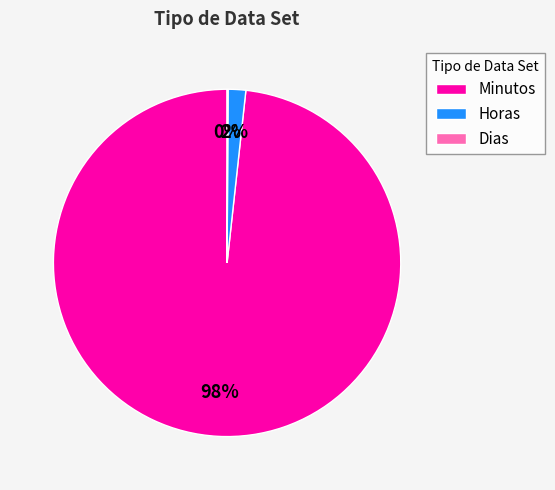

Do Horas and Minutos together represent more than half of the pie?

Yes